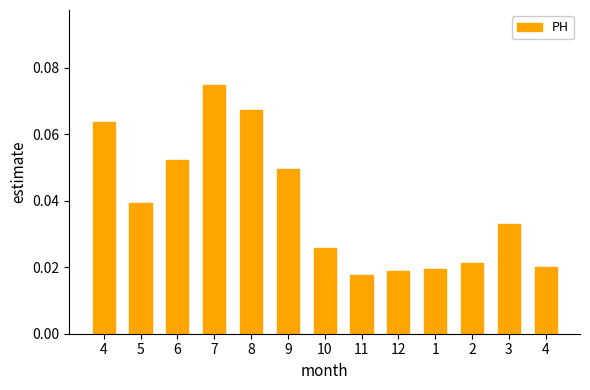

The chart shows a value of 0.0 at 2. True or false?

True